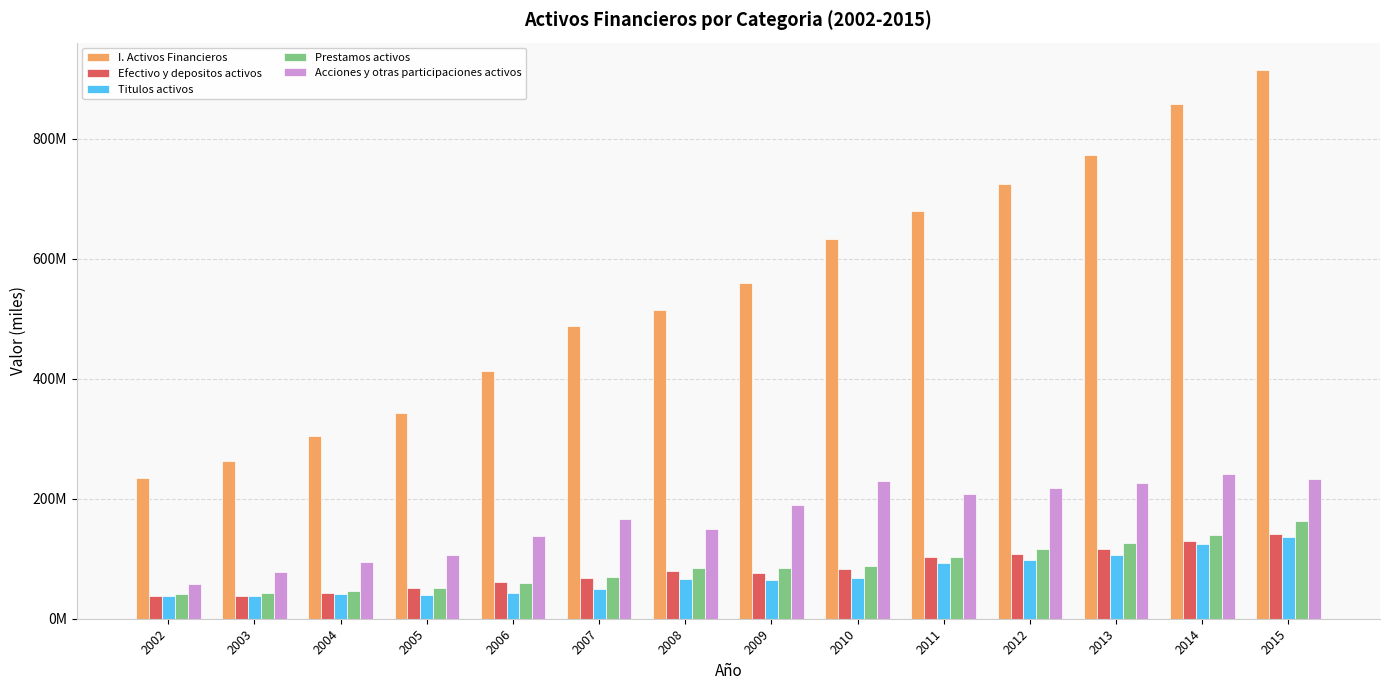

What are all the series names shown in the legend?

I. Activos Financieros, Efectivo y depositos activos, Titulos activos, Prestamos activos, Acciones y otras participaciones activos